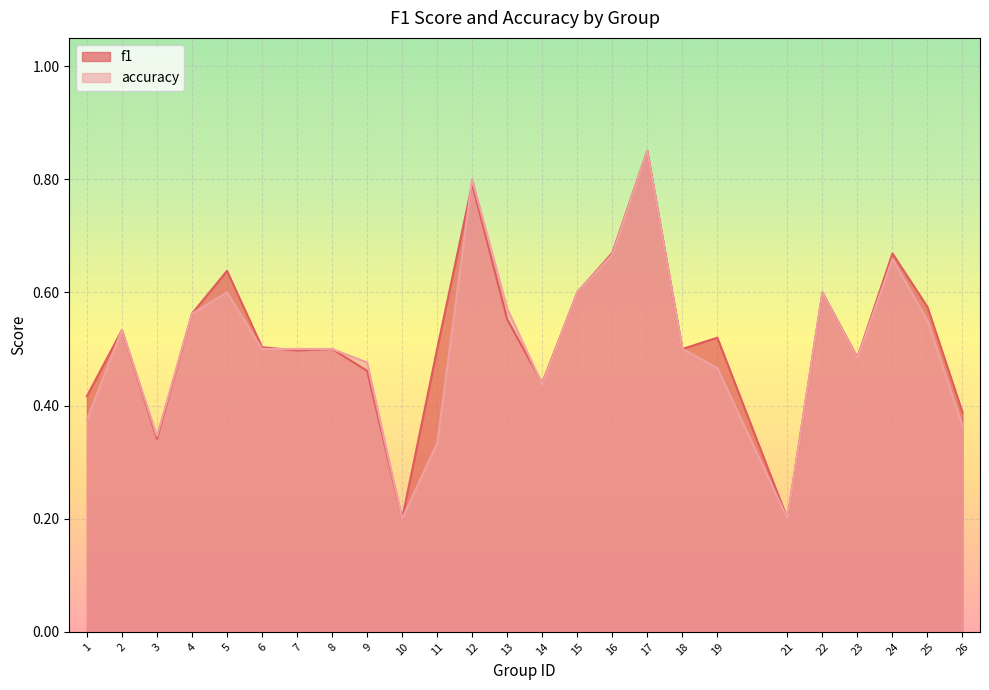

In f1, how many points are lower than both neighbors (excluding endpoints)?

7